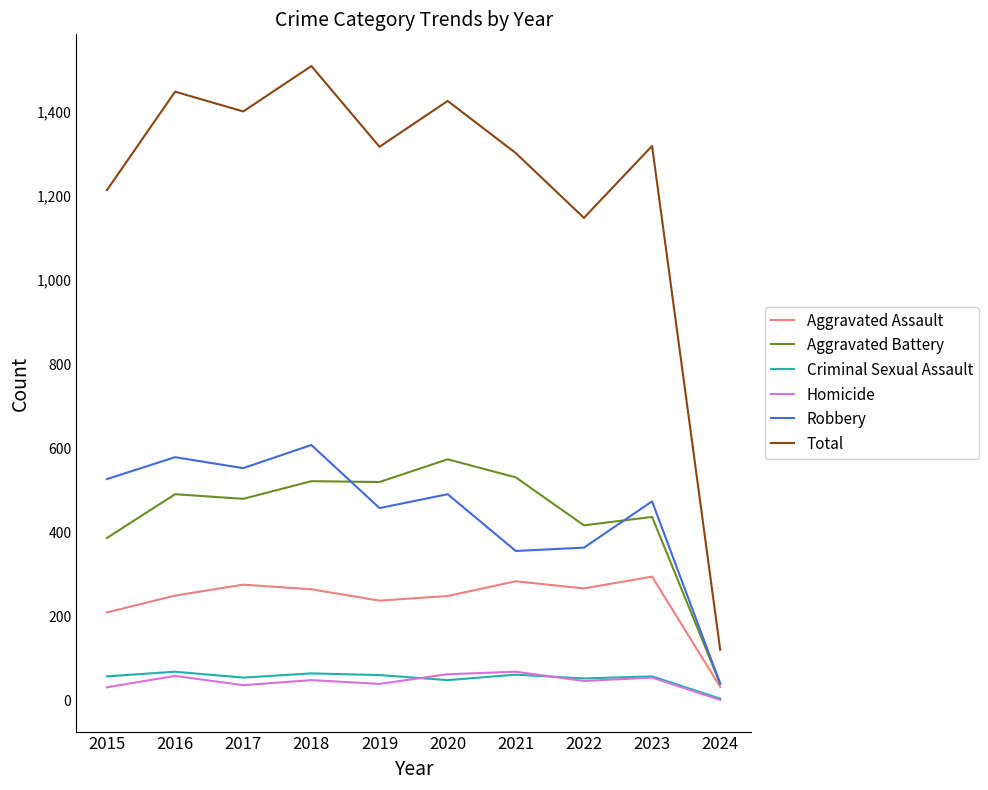

What is the total value across all series at 2022?

2296